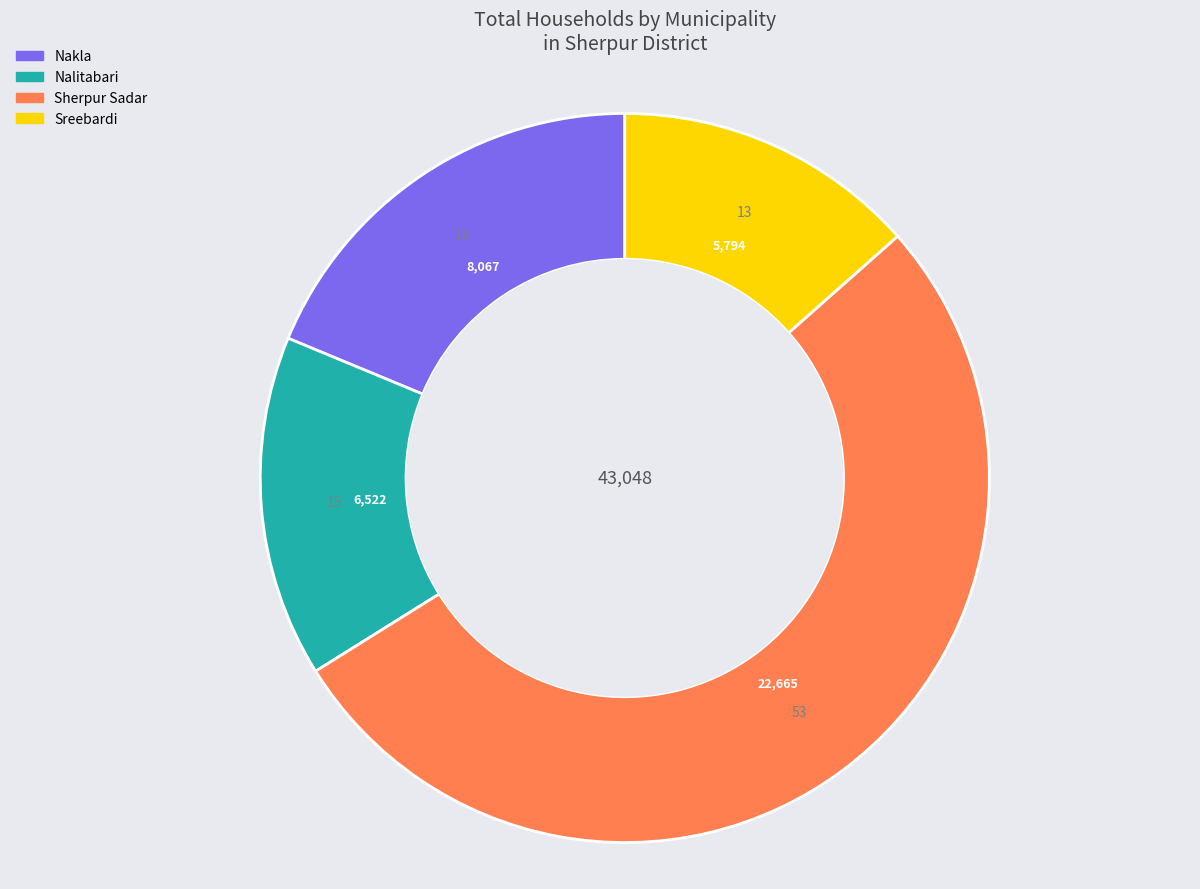

Approximately how many times larger is the value at Sherpur Sadar compared to Nalitabari?

3.5